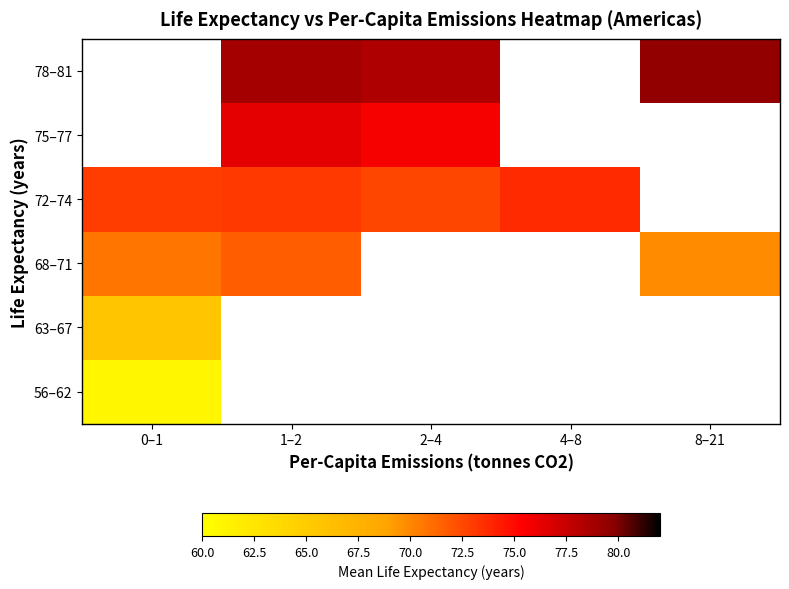

What is the difference between the highest and lowest values at 0–1?

12.0